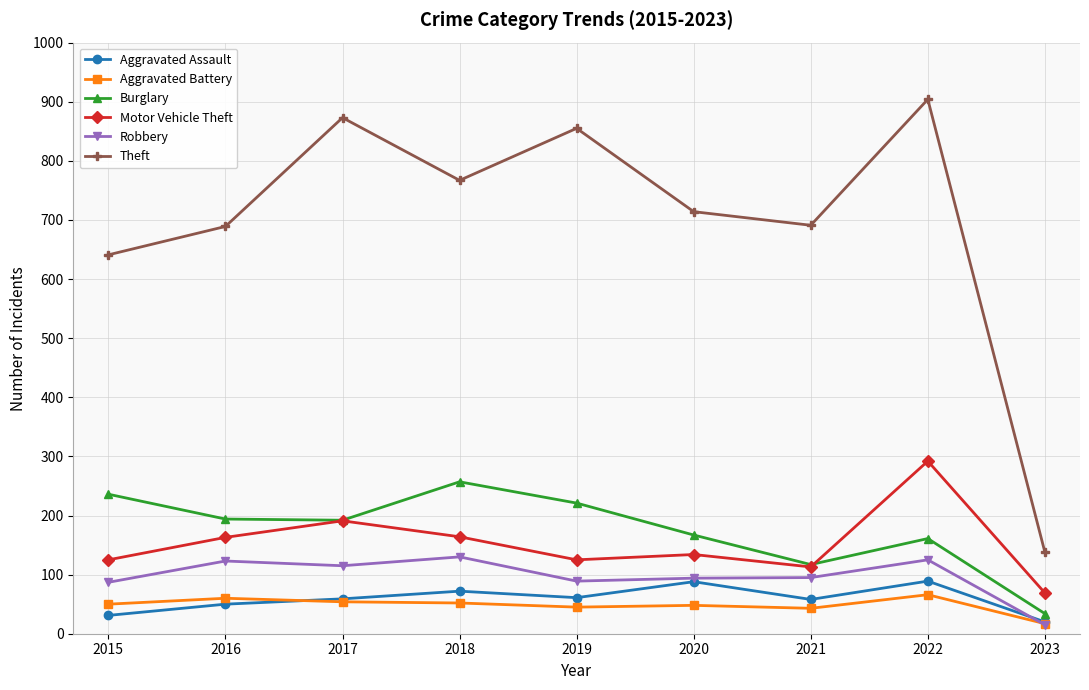

The Theft series shows 855 at 2019. True or false?

True